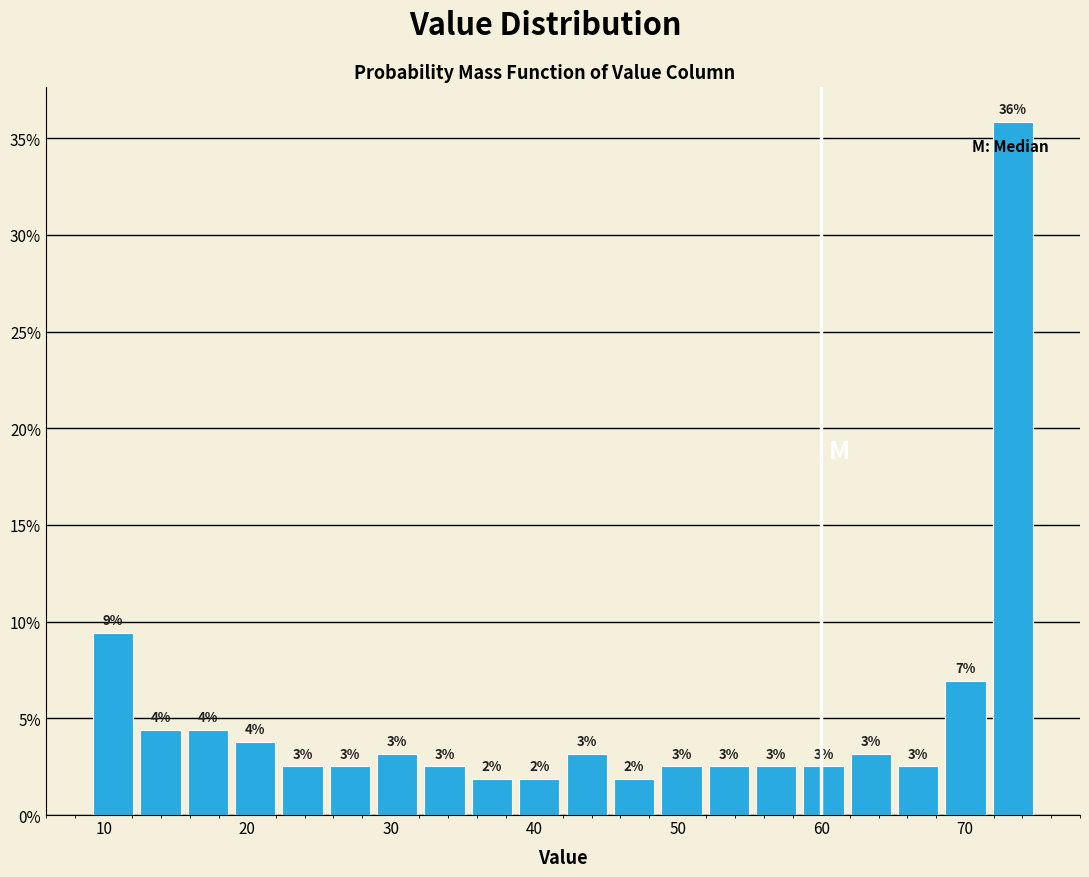

Around what value on the x-axis is the tallest bar? Give the approximate position of its centre, as read against the axis.

73